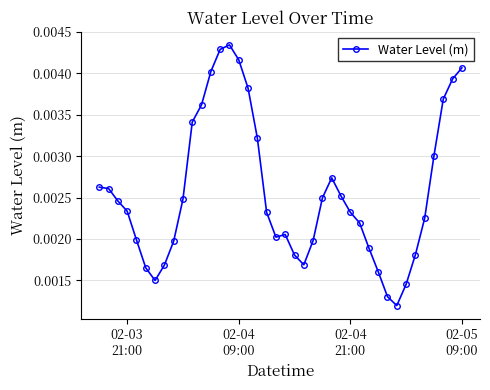

How many lines are shown in the chart?

1